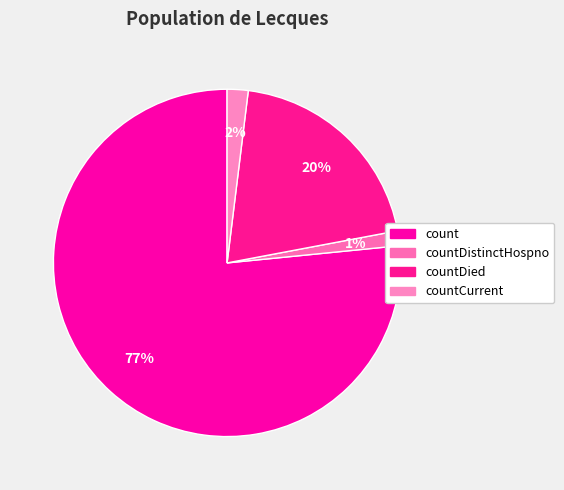

How many segments does this pie chart have?

4